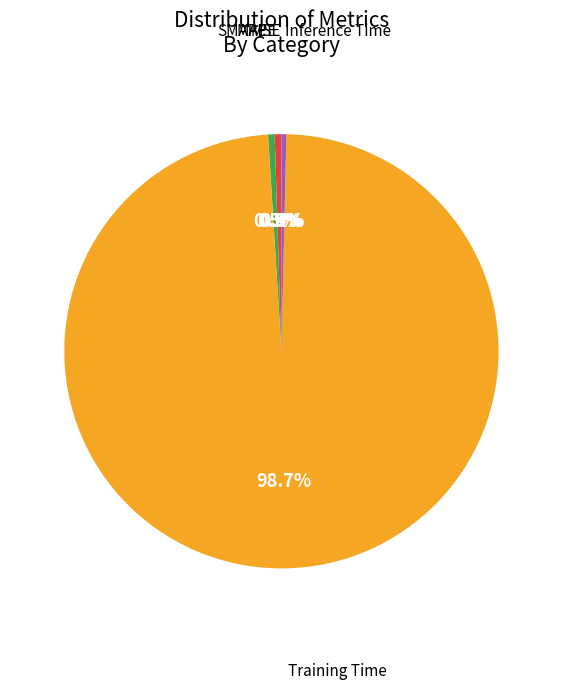

To the nearest percent, what is the difference between the largest and smallest slice percentages?

99%